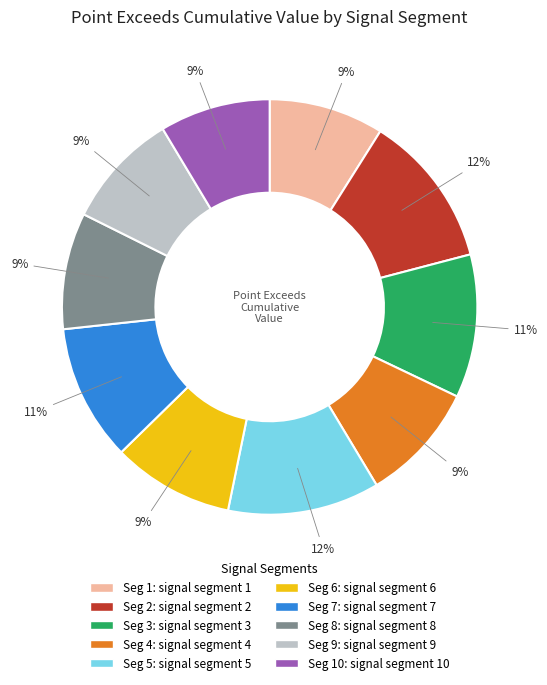

To the nearest percent, what is the difference between the largest and smallest slice percentages?

3%